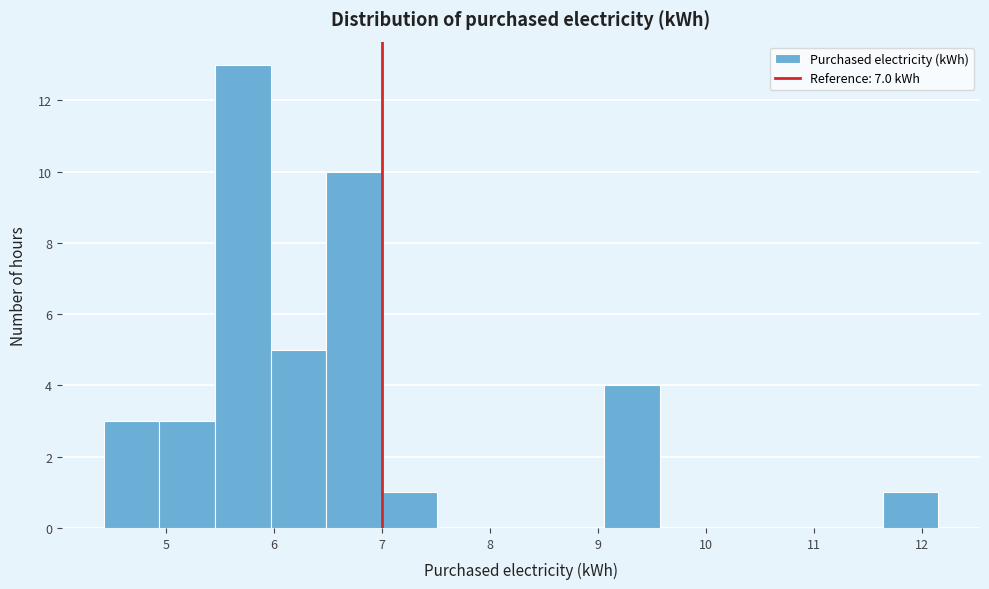

Over which range of the x-axis is the bar tallest?

5.5 to 6.0